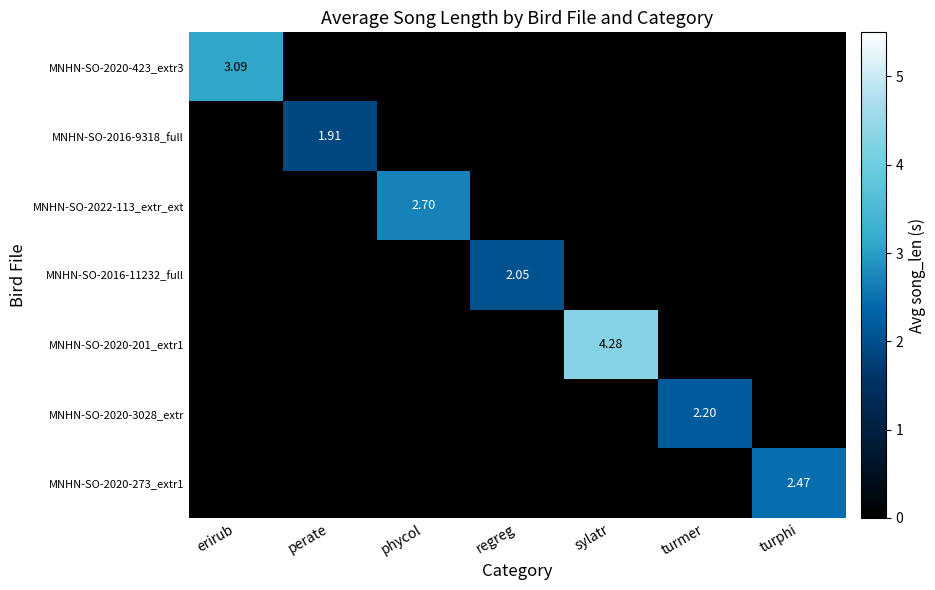

The MNHN-SO-2020-273_extr1 series shows 2.5 at turphi. True or false?

True